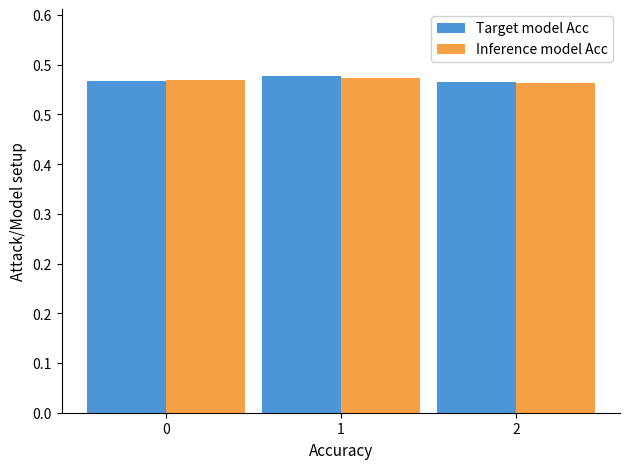

Are the bars grouped side by side (vs. stacked)?

Yes